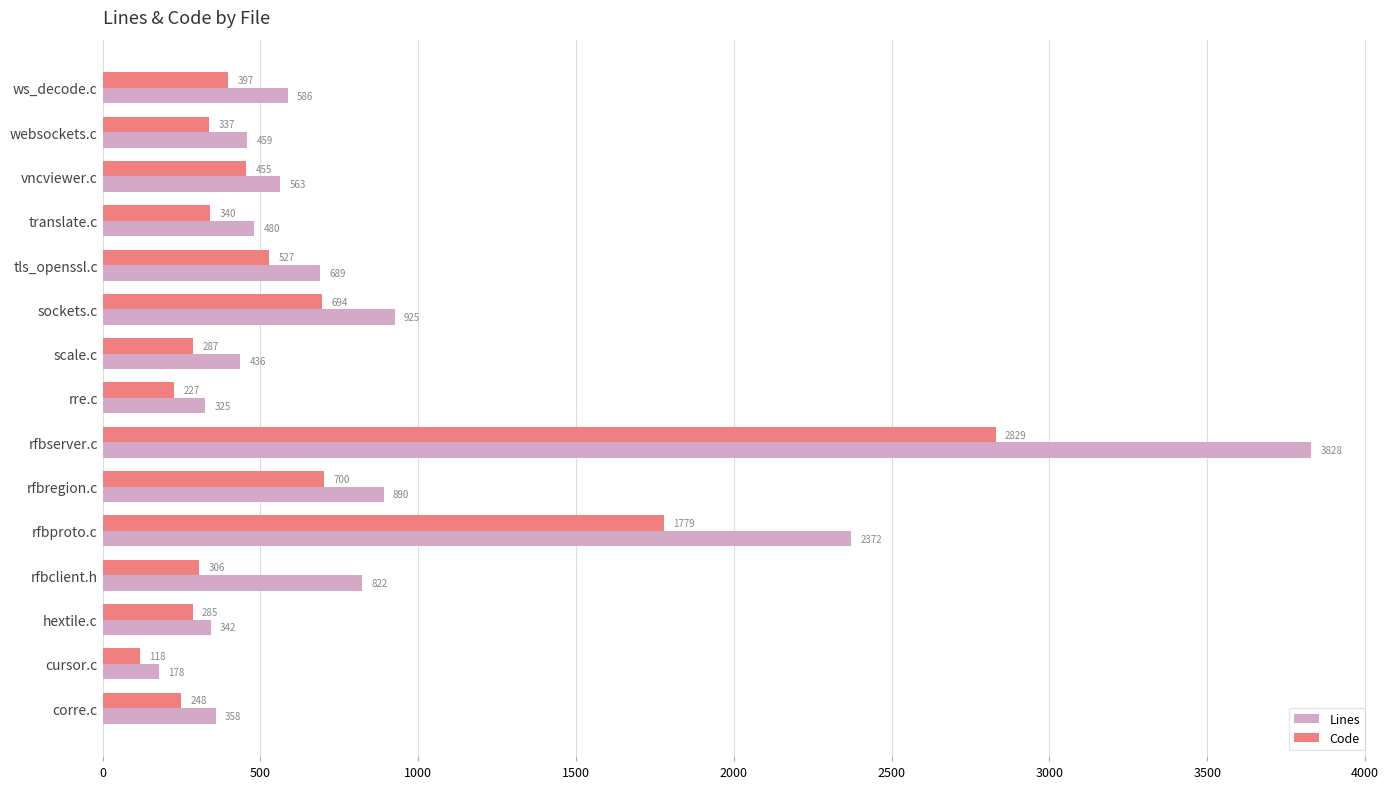

Which category has the highest value in the Lines series?

rfbserver.c